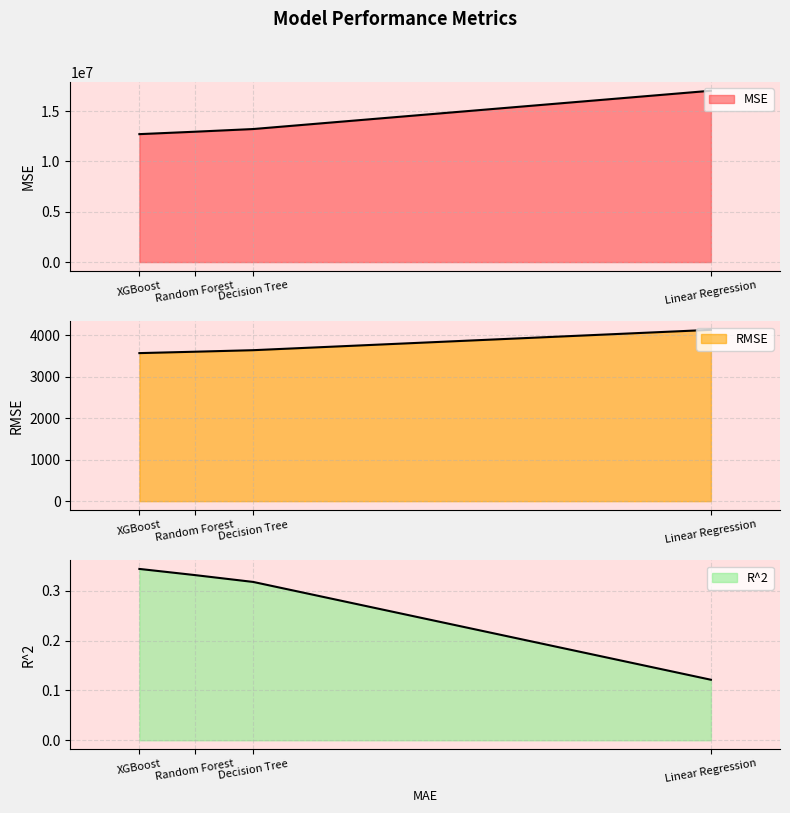

What is the label of the 4th point from the right?

Linear Regression